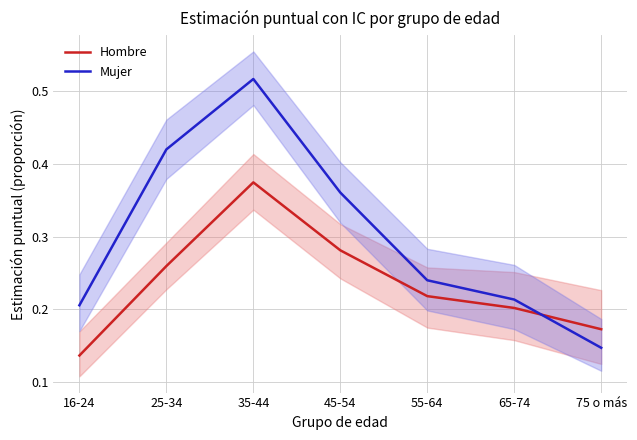

What is the value of the Mujer point at the 4th from the left?

0.4